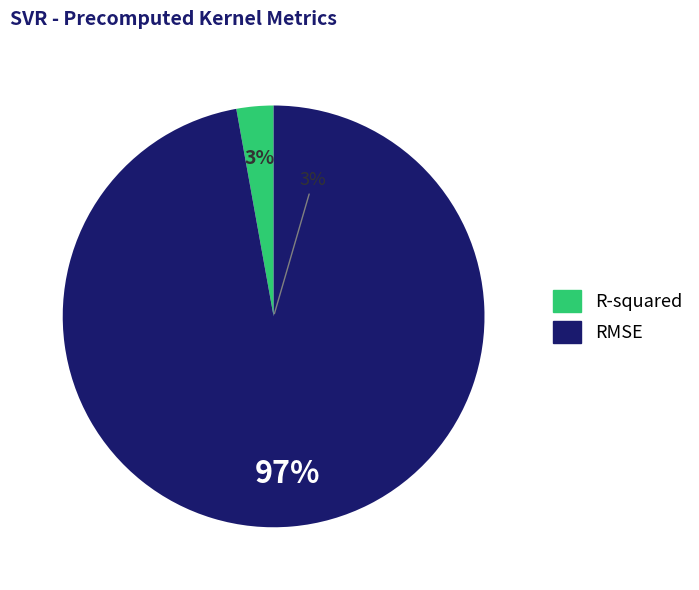

What is the smallest slice in the pie chart?

R-squared